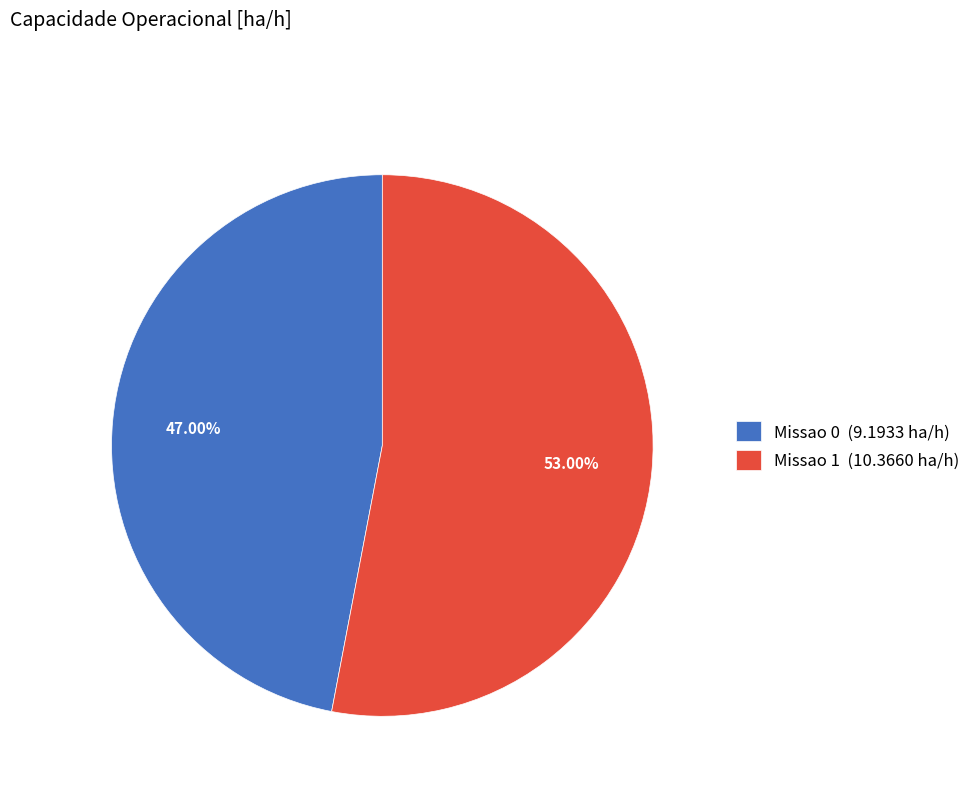

Rank the categories by value from highest to lowest.

Missao 1, Missao 0